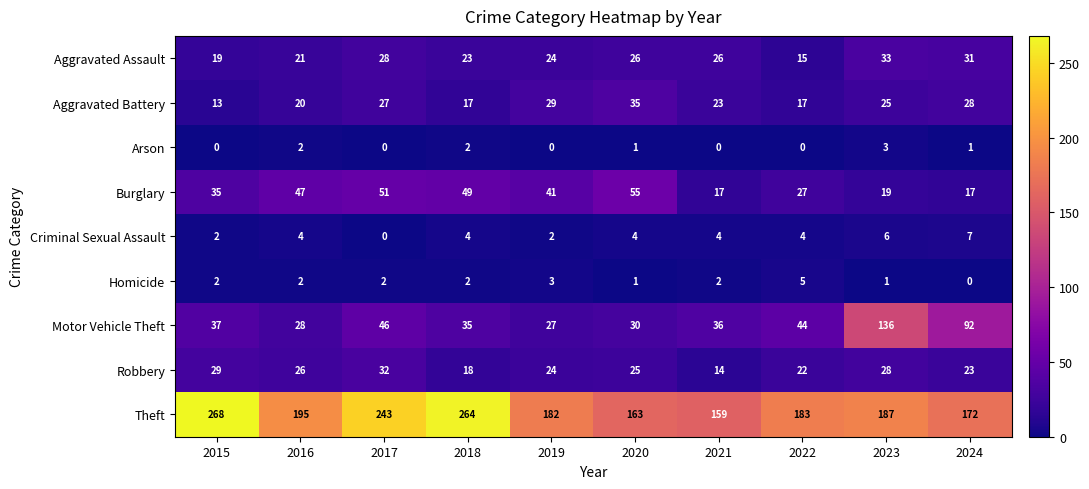

Count the number of categories in the chart.

10